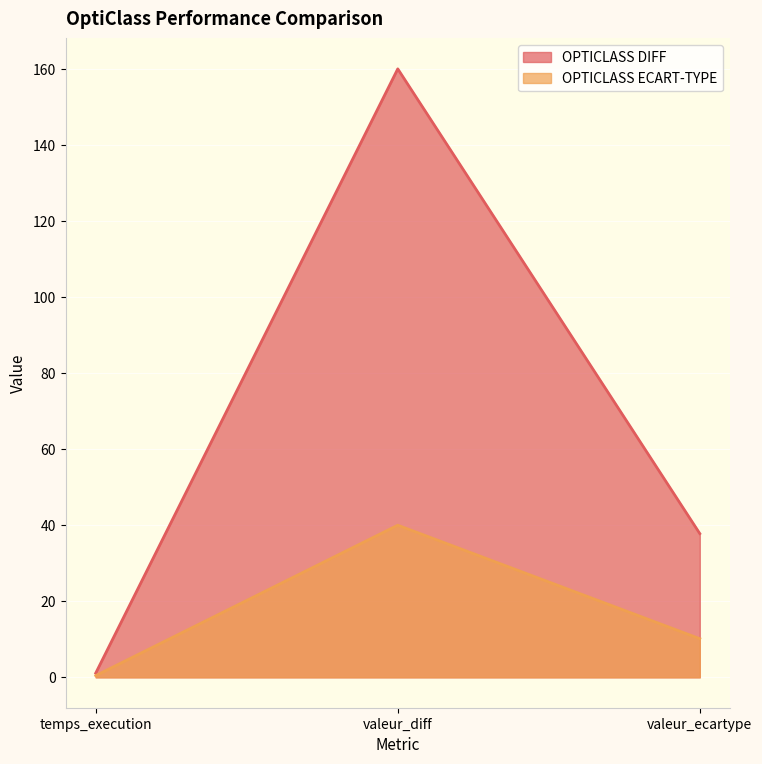

True or false: OPTICLASS DIFF has a value of 211.3 at valeur_diff.

False